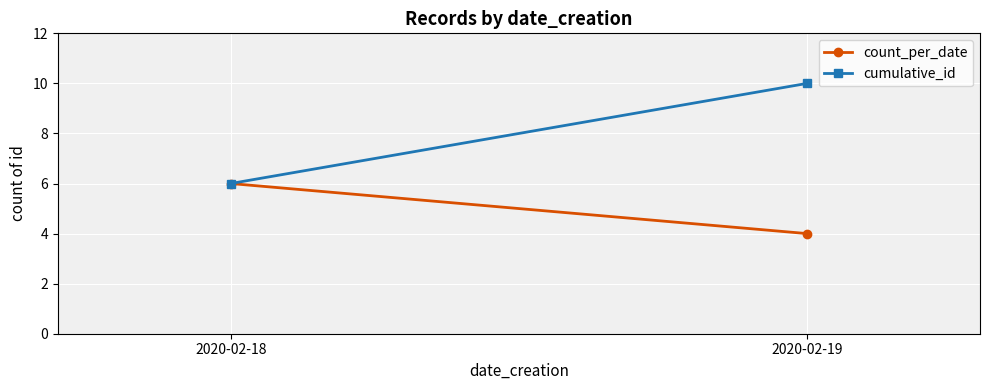

What is the sum of the count_per_date values at 2020-02-18 and 2020-02-19?

10